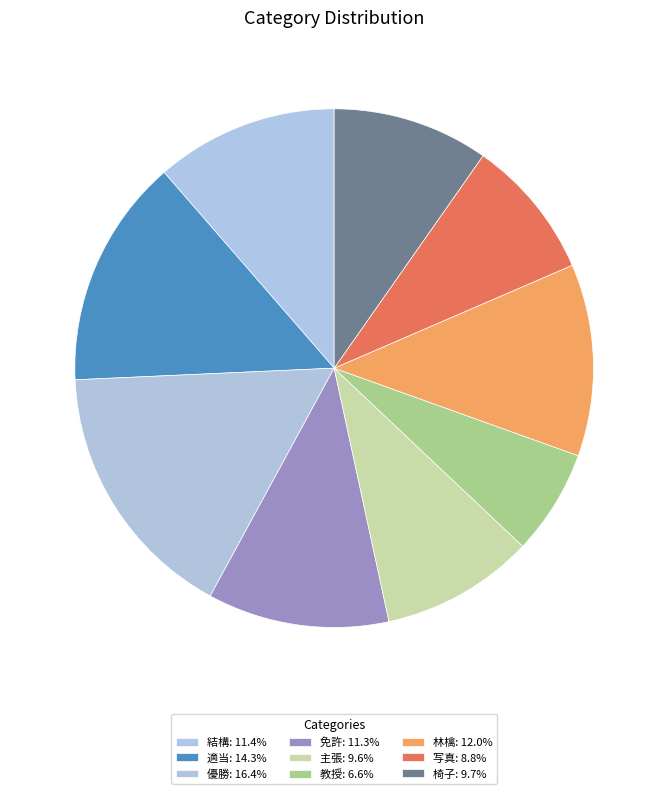

Do 写真 and 椅子 together represent more than half of the pie?

No